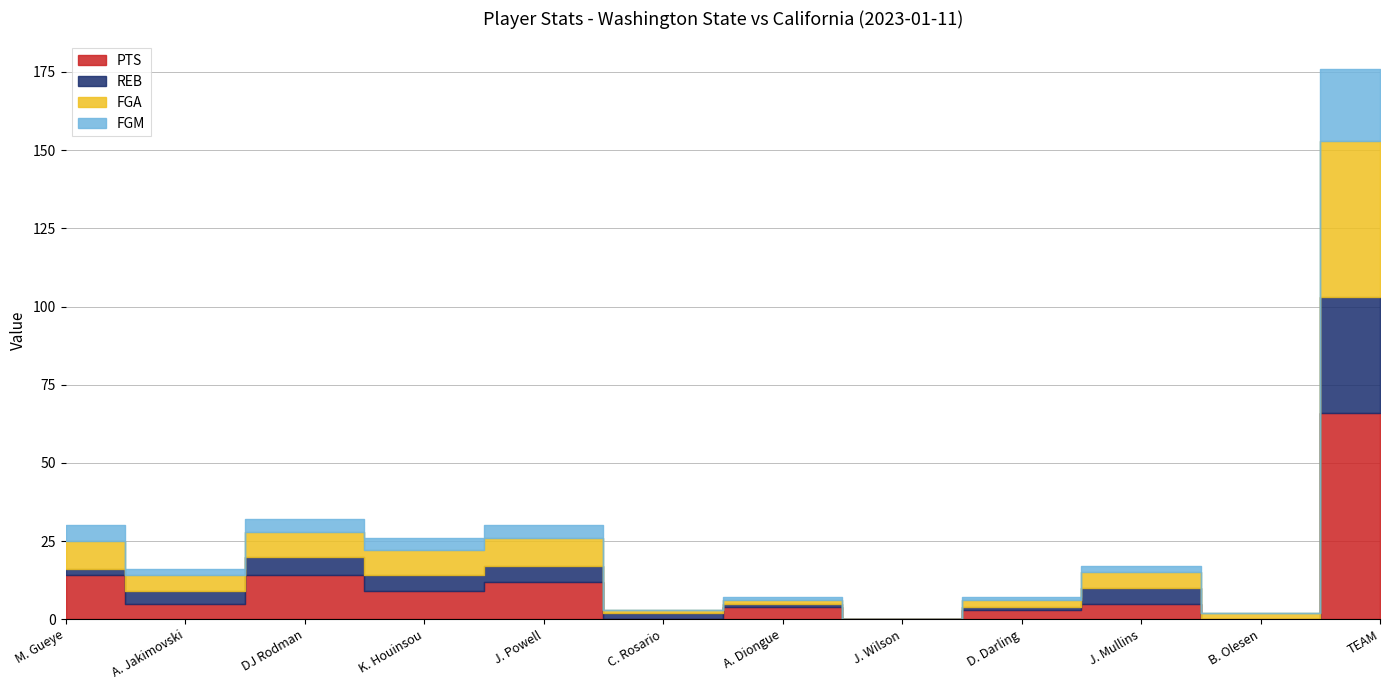

How many lines are shown in the chart?

4